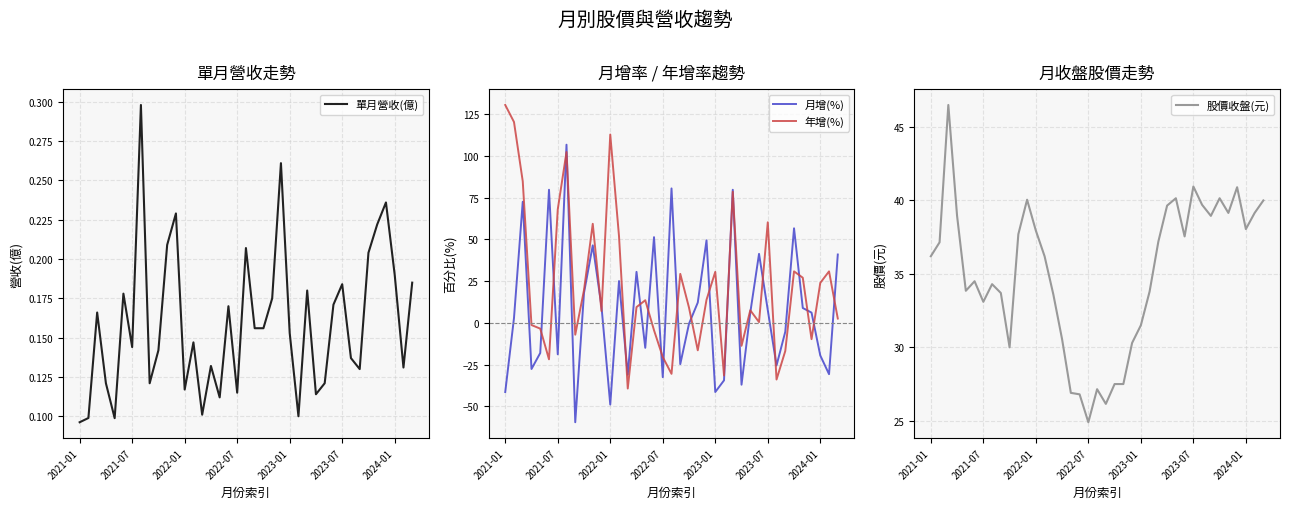

Where is the first local maximum for 年增(%)?

7